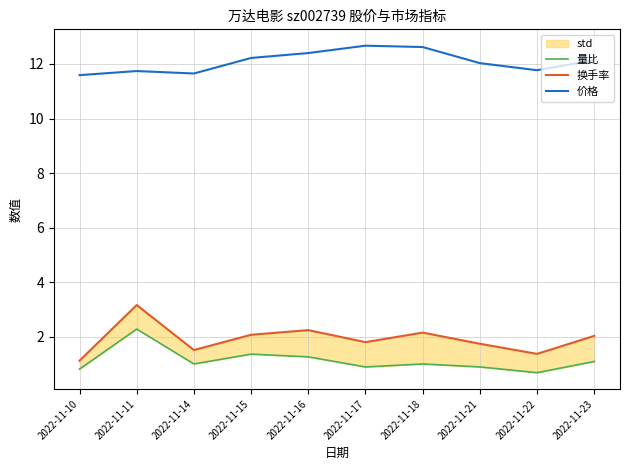

Reading left to right, list all the values displayed in this chart.

量比: 2022-11-10=0.8	2022-11-11=2.3	2022-11-14=1.0	2022-11-15=1.4	2022-11-16=1.3	2022-11-17=0.9	2022-11-18=1.0	2022-11-21=0.9	2022-11-22=0.7	2022-11-23=1.1
换手率: 2022-11-10=1.1	2022-11-11=3.2	2022-11-14=1.5	2022-11-15=2.1	2022-11-16=2.2	2022-11-17=1.8	2022-11-18=2.1	2022-11-21=1.7	2022-11-22=1.4	2022-11-23=2.0
价格: 2022-11-10=11.6	2022-11-11=11.7	2022-11-14=11.7	2022-11-15=12.2	2022-11-16=12.4	2022-11-17=12.7	2022-11-18=12.6	2022-11-21=12.0	2022-11-22=11.8	2022-11-23=12.1